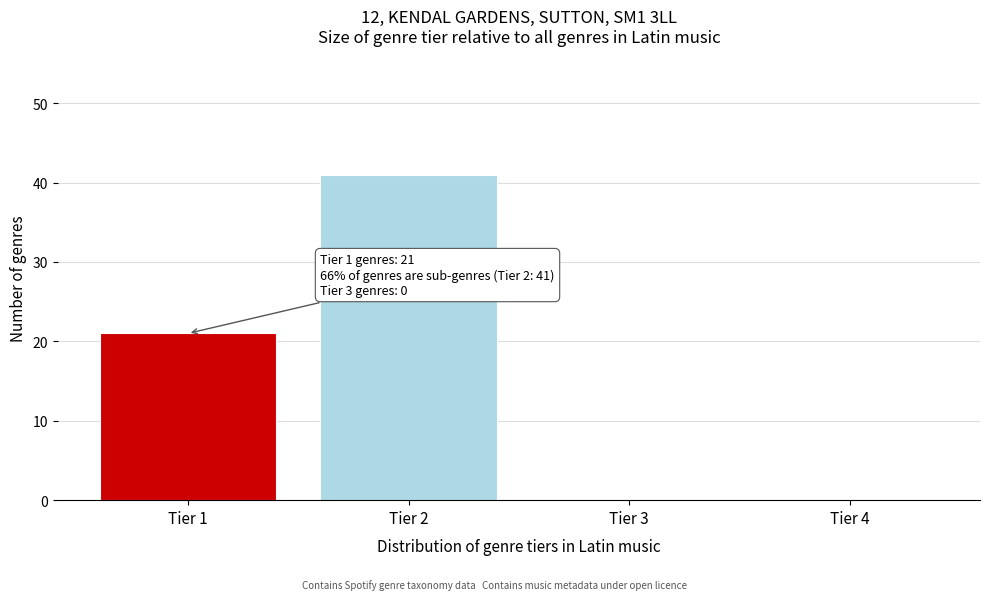

Reading left to right, list all the values displayed in this chart.

Tier 1=21	Tier 2=41	Tier 3=0	Tier 4=0